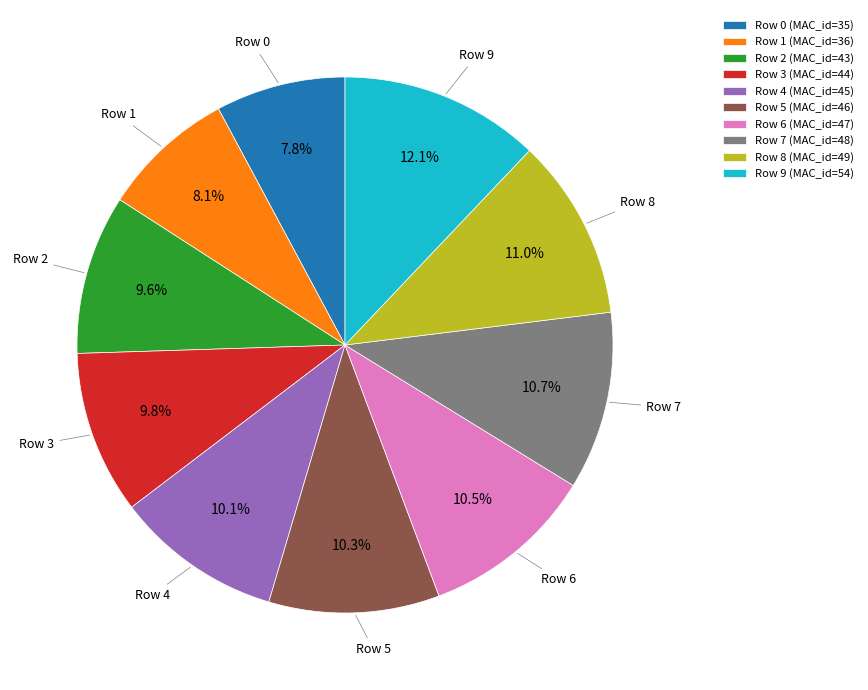

To the nearest percent, what is the difference between the largest and smallest slice percentages?

4%